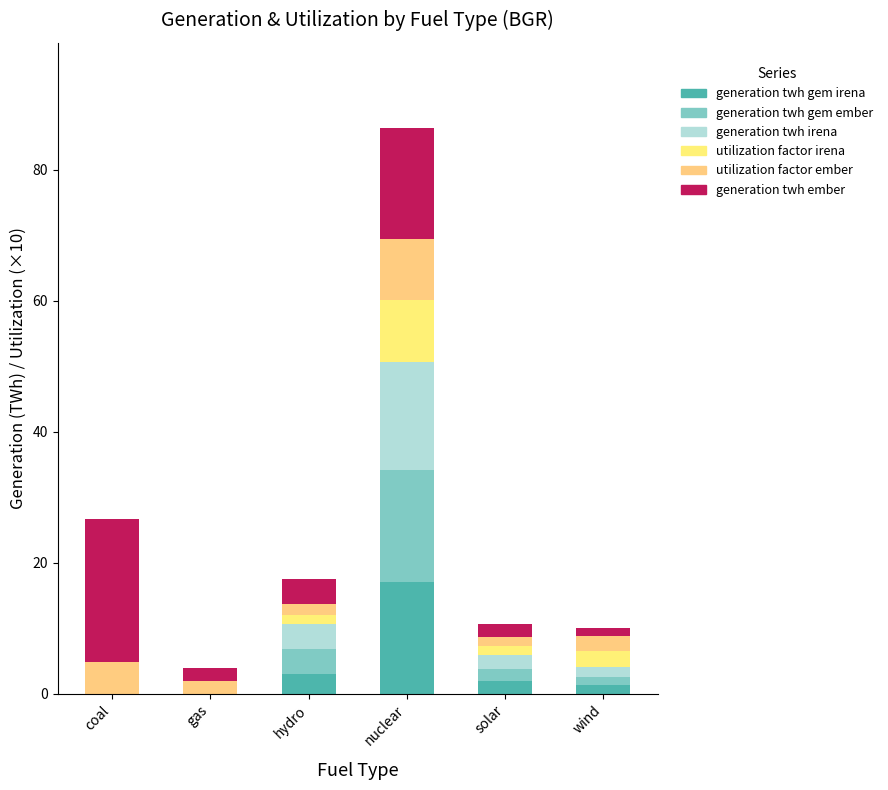

What position from the right is hydro?

4